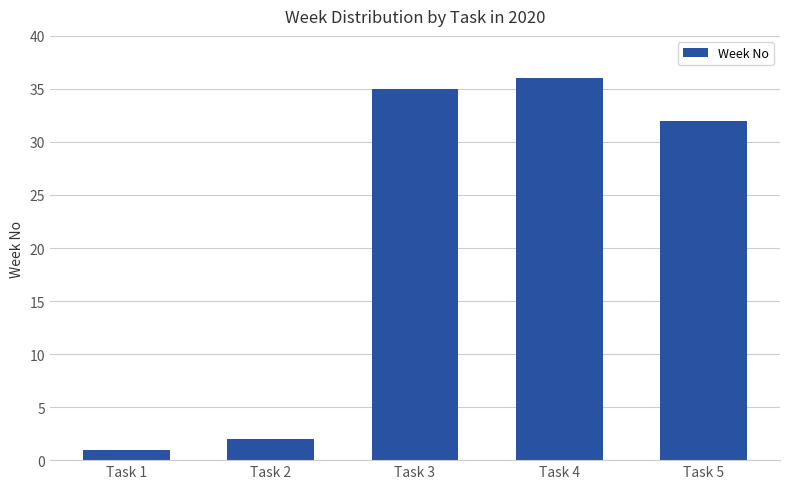

Reading right to left, list all the values displayed in this chart.

Task 5=32	Task 4=36	Task 3=35	Task 2=2	Task 1=1